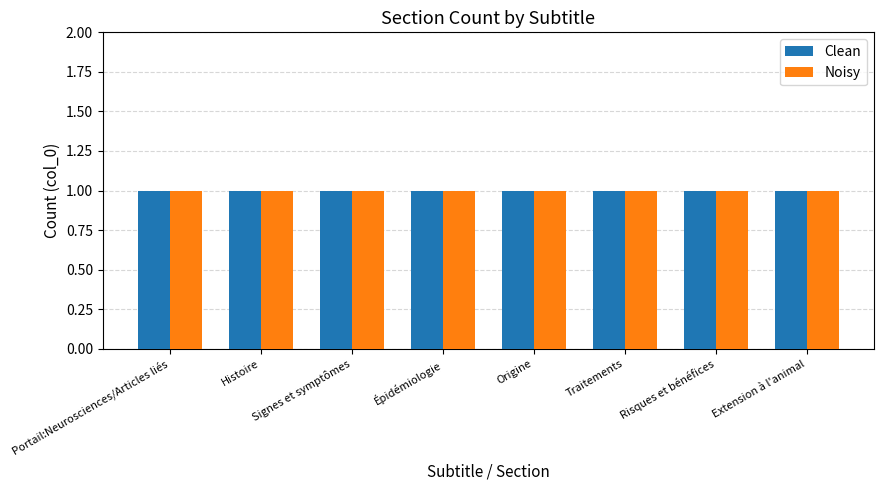

What position from the right is Signes et symptômes?

6